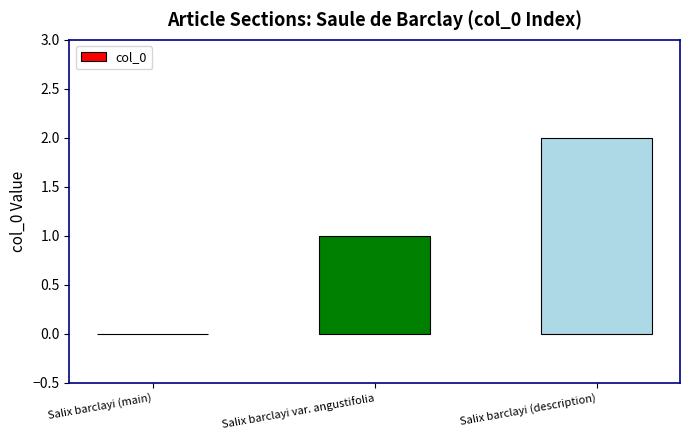

Are the bars horizontal?

No